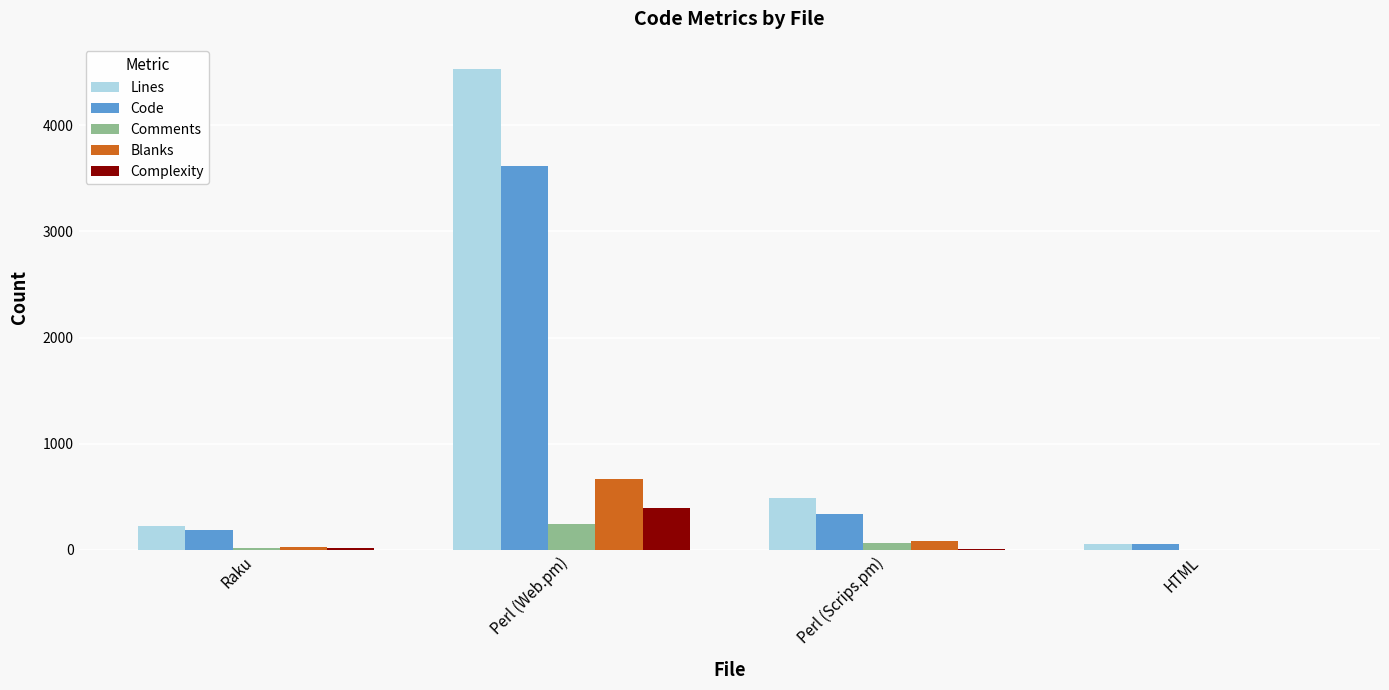

At which category does the chart reach its peak across all series?

Perl (Web.pm)